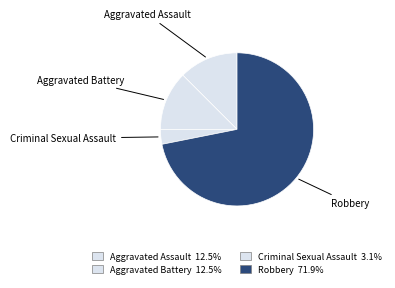

Which category has the smallest portion of the pie?

Criminal Sexual Assault